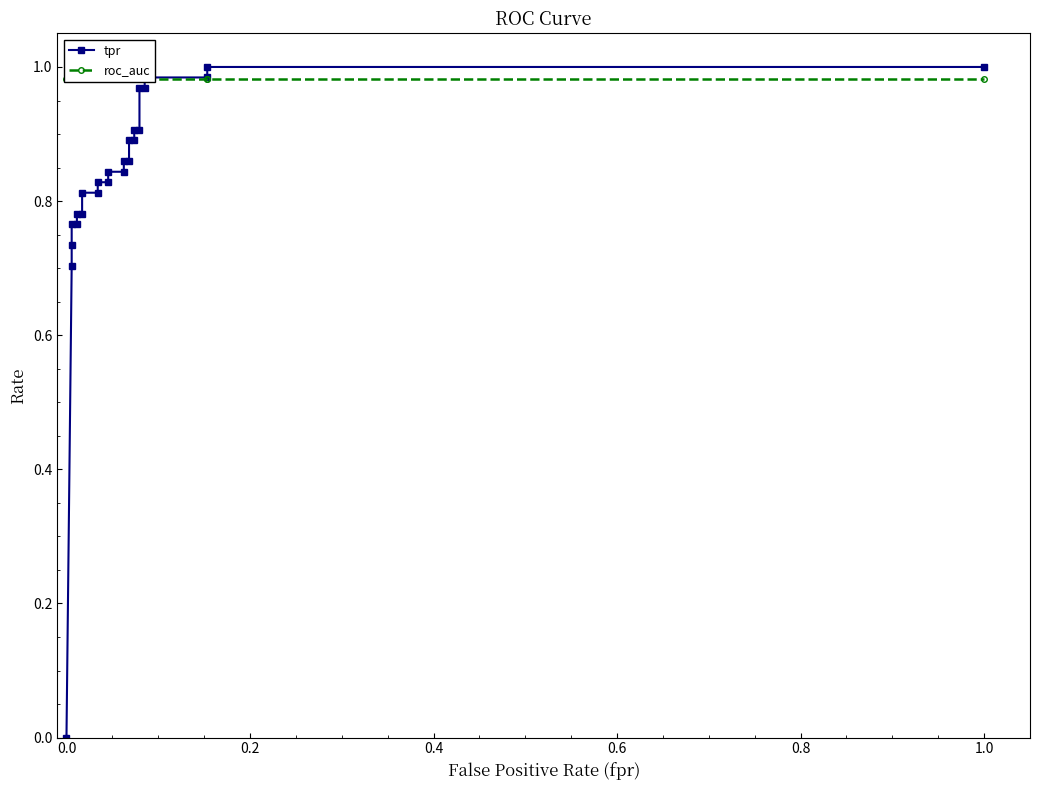

What value does the roc_auc series have at 0.2?

1.0